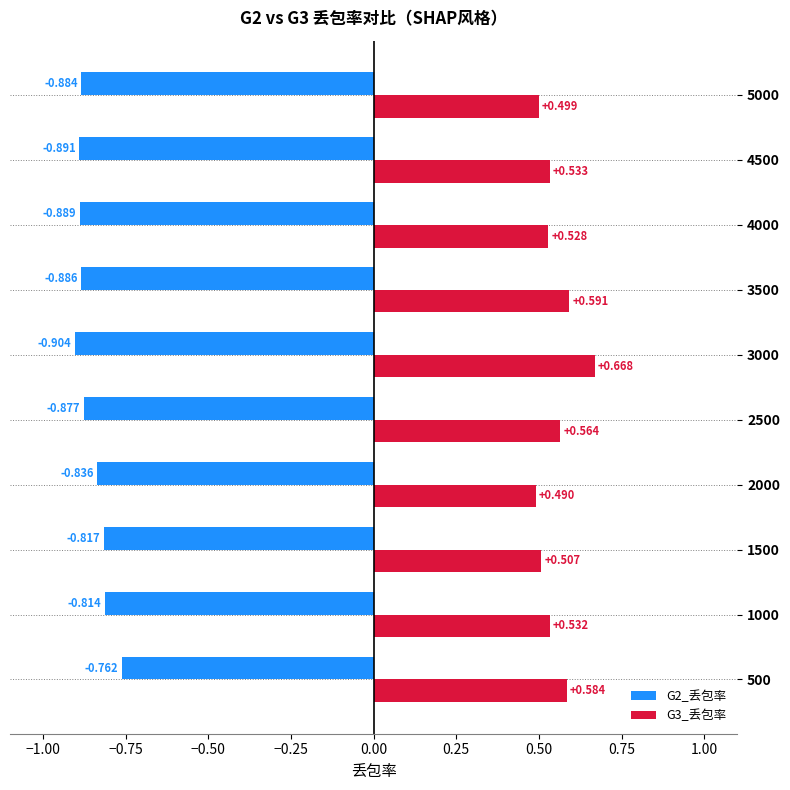

Is the value of G2_丢包率 at 1000 greater than the value of G3_丢包率 at 1500?

No